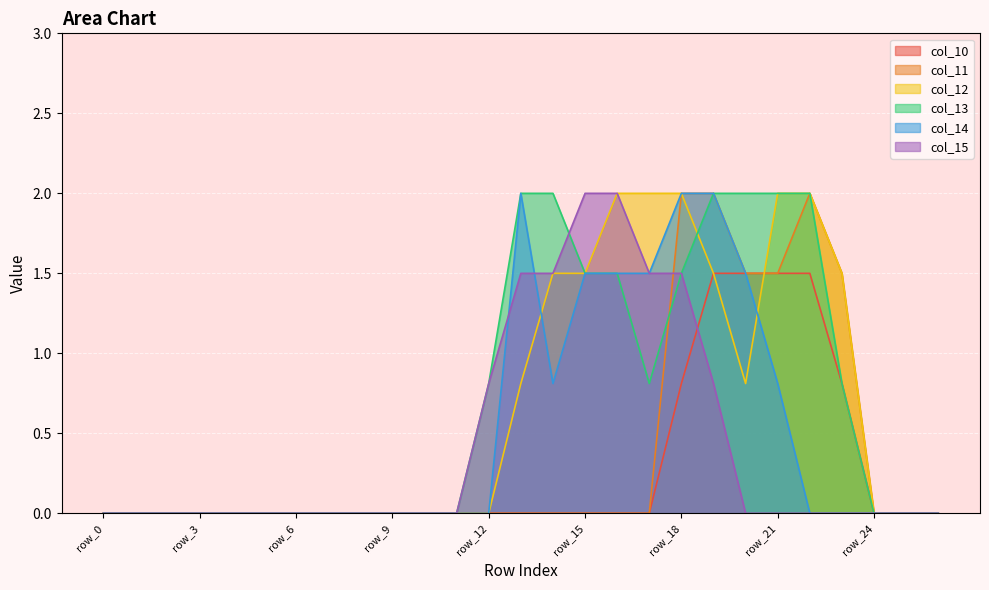

True or false: col_14 and col_11 intersect in this chart.

False